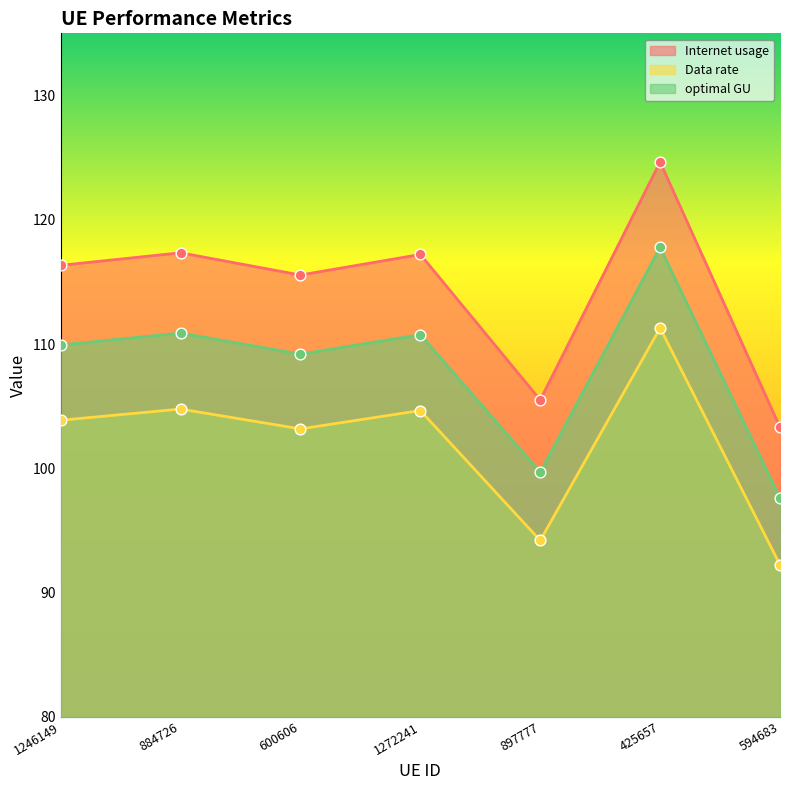

Which series contains the highest Y value?

Internet usage